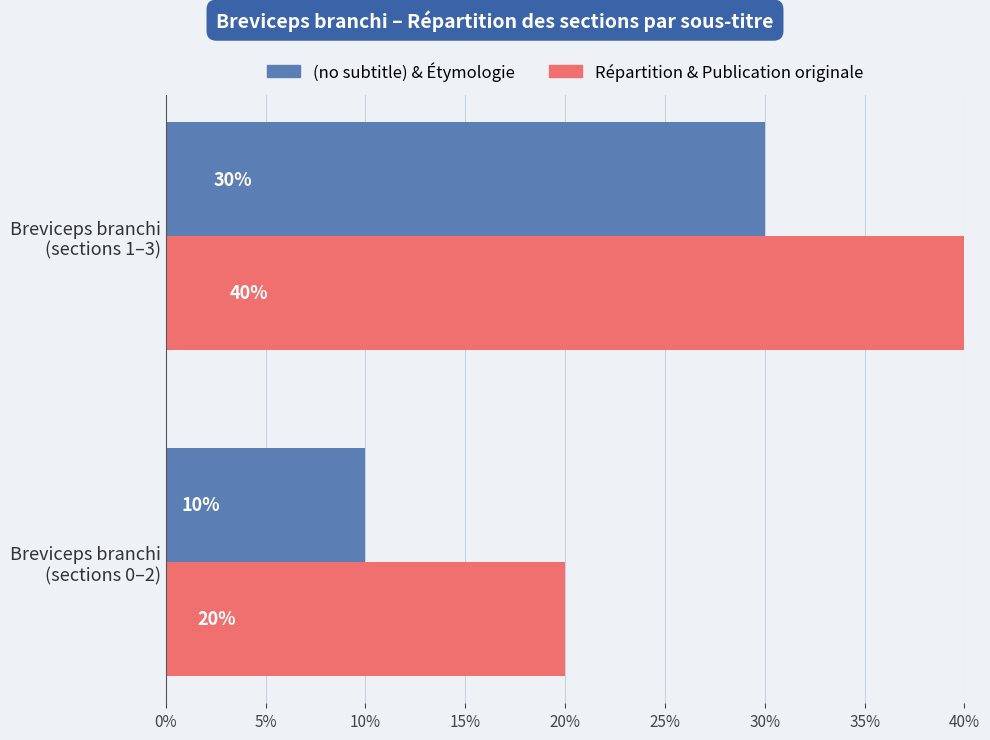

Which series has the largest total across all categories?

Répartition & Publication originale